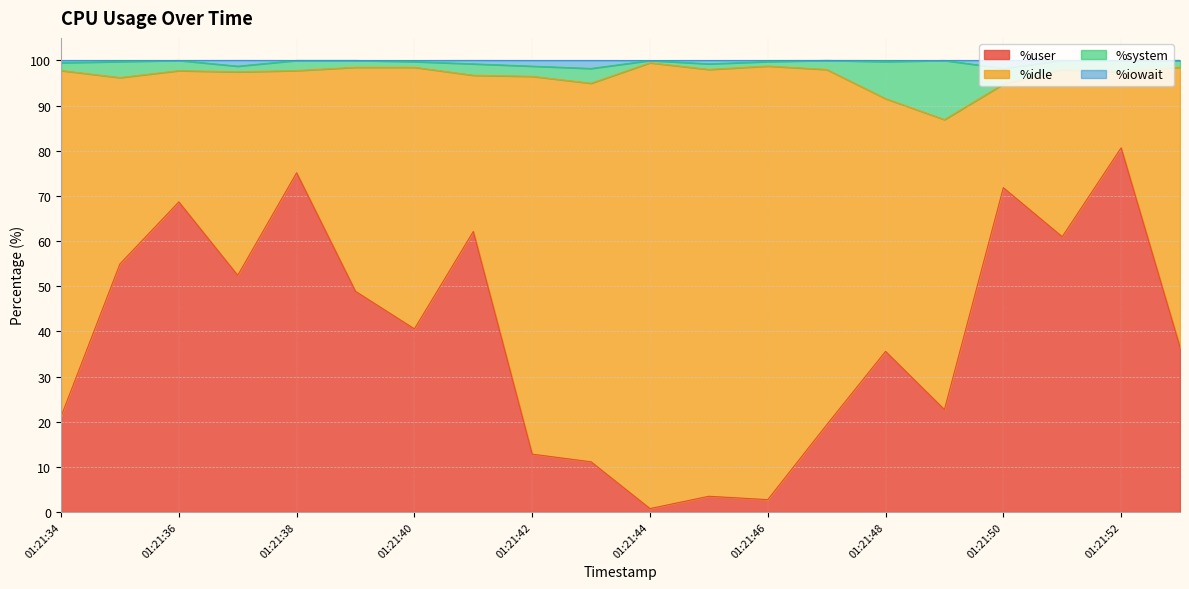

True or false: %user has more than 2 interior local peaks.

True